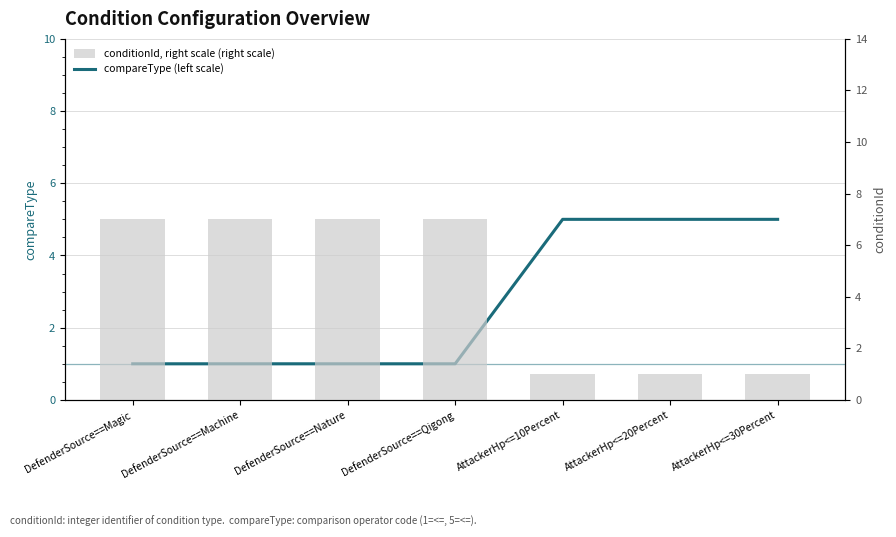

What is the difference between the maximum and minimum values in the conditionId, right scale (right scale) series?

6